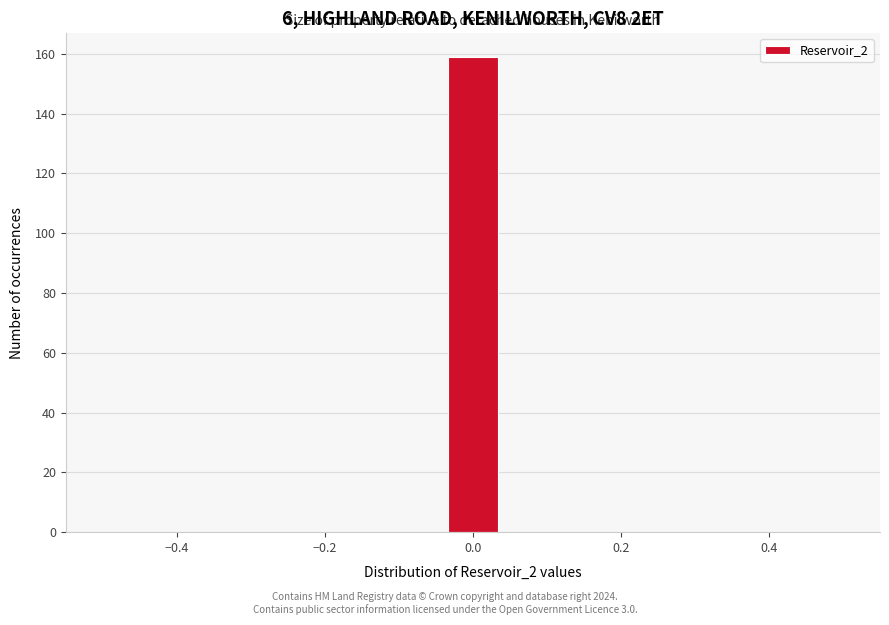

Around what value on the x-axis is the tallest bar? Give the approximate position of its centre, as read against the axis.

0.00